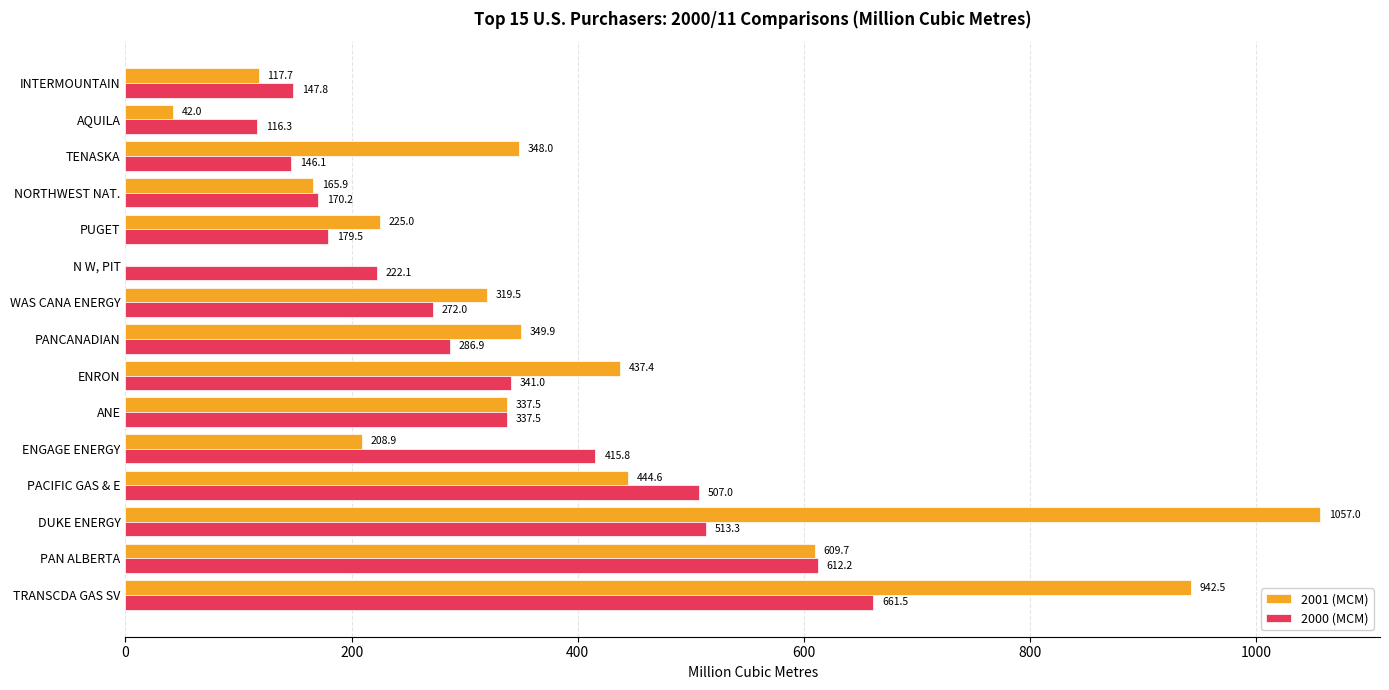

At which label is 2000 (MCM) closest to 388?

ENGAGE ENERGY